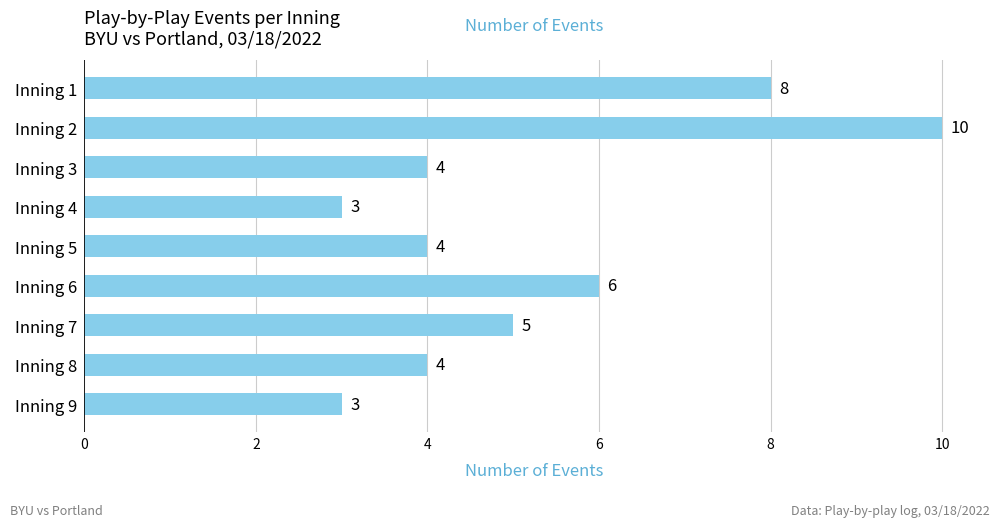

Reading top to bottom, extract all data points from this chart.

Inning 1=8	Inning 2=10	Inning 3=4	Inning 4=3	Inning 5=4	Inning 6=6	Inning 7=5	Inning 8=4	Inning 9=3